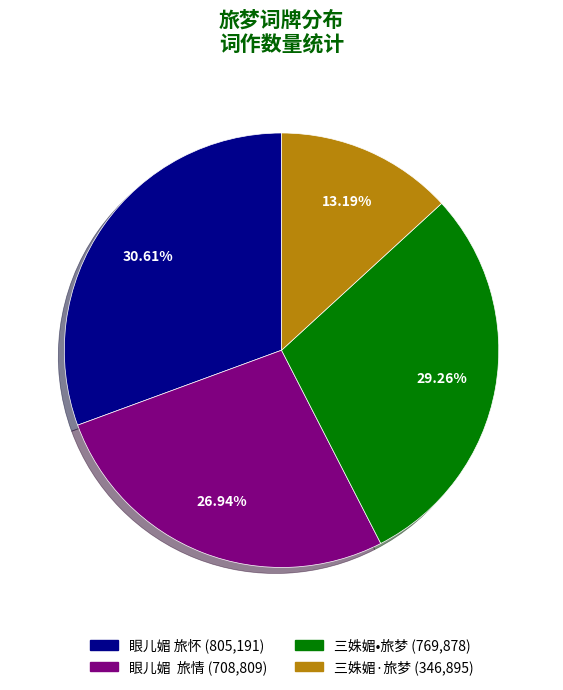

Approximately how many times larger is the value at 眼儿媚 旅怀 compared to 眼儿媚 旅情?

1.1